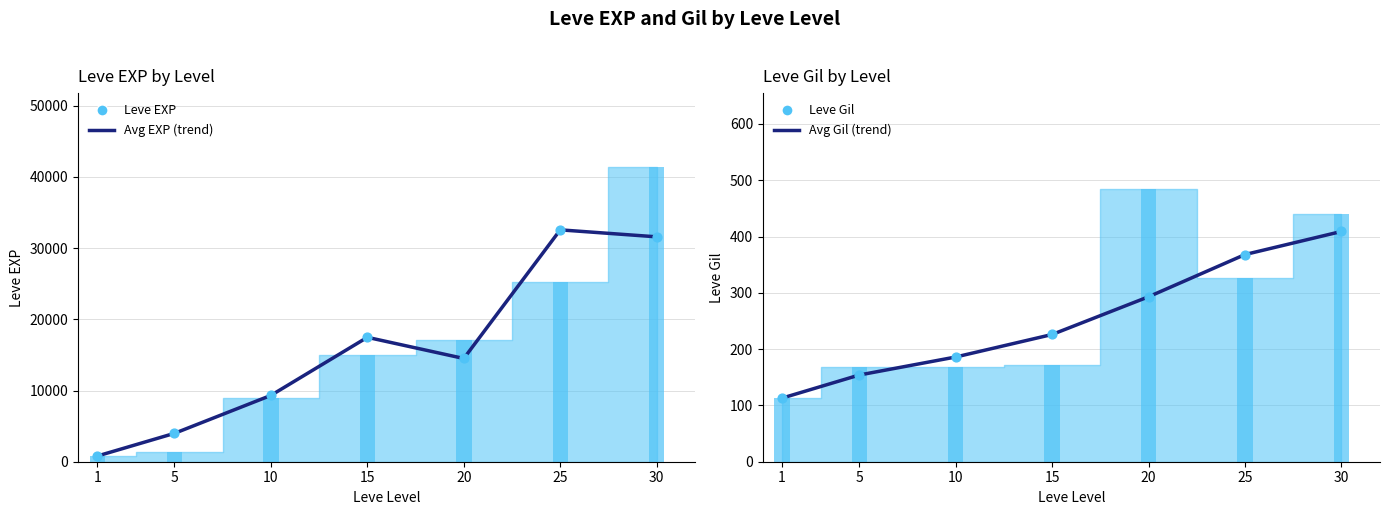

Which series has the largest total across all categories?

Avg EXP (trend)